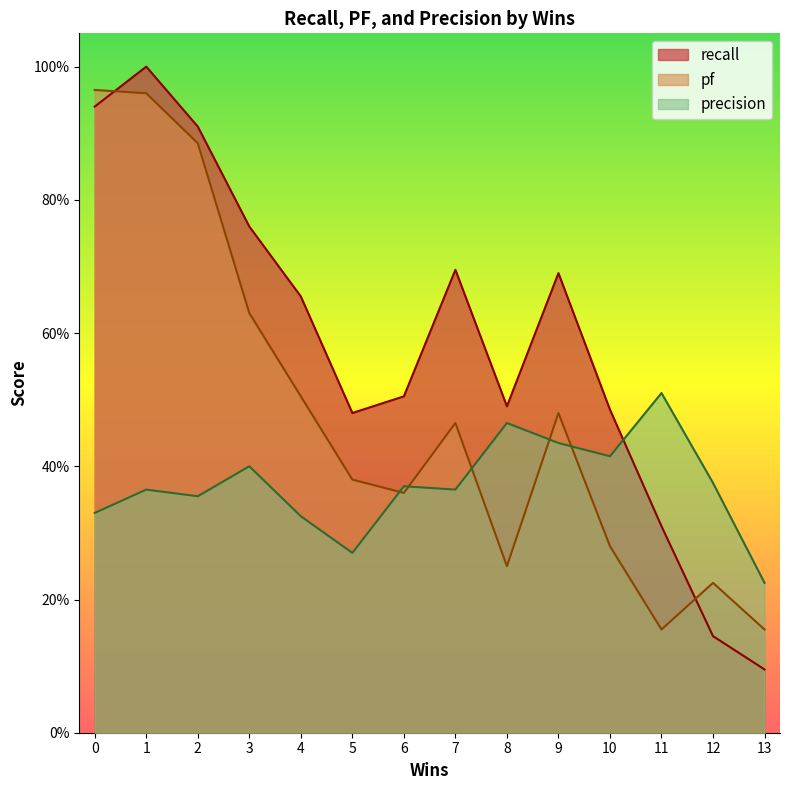

How many lines are shown in the chart?

3